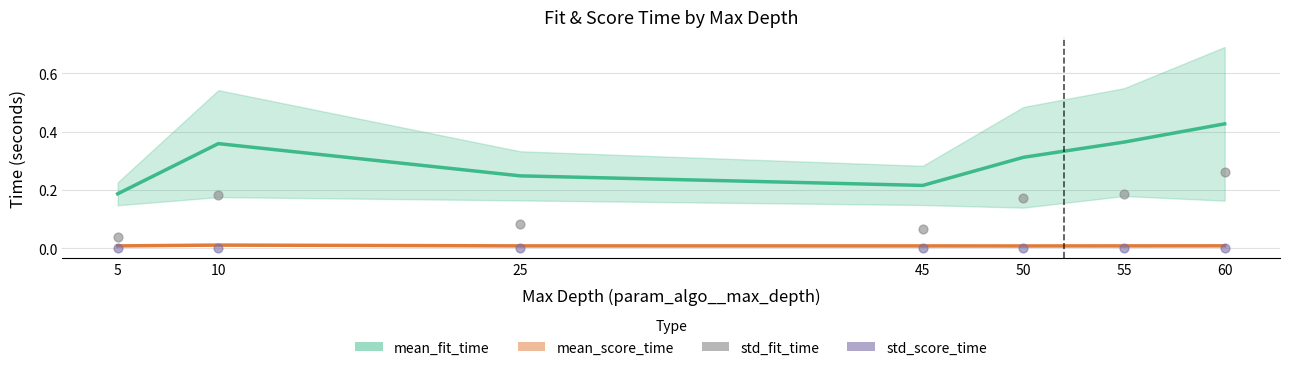

What is the total value across all series at 25?

0.3